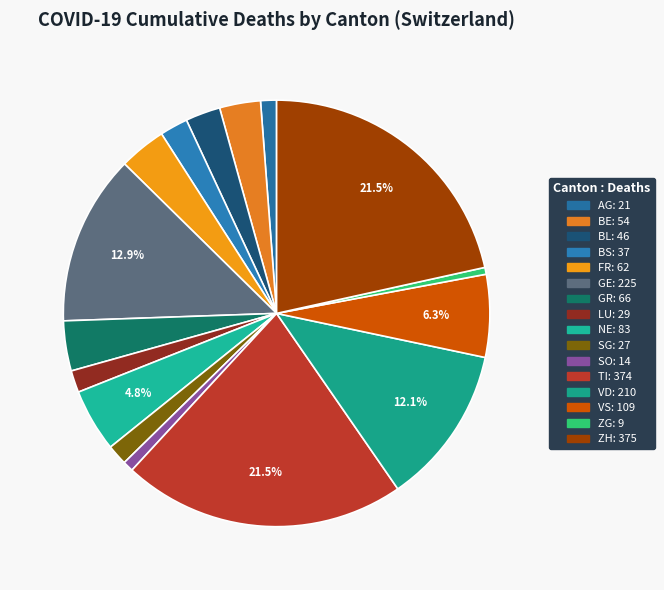

Which slice is the largest?

ZH